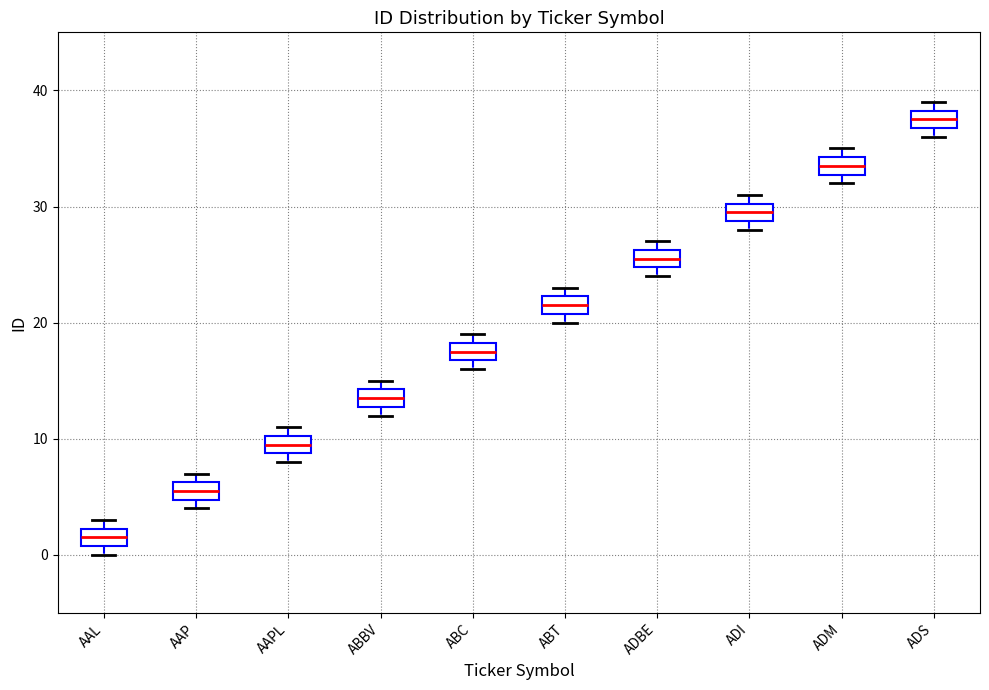

Which box's median line is the lowest?

AAL